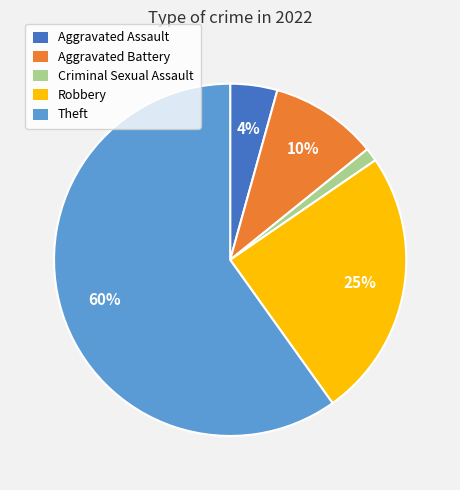

Count the number of slices in the pie.

5